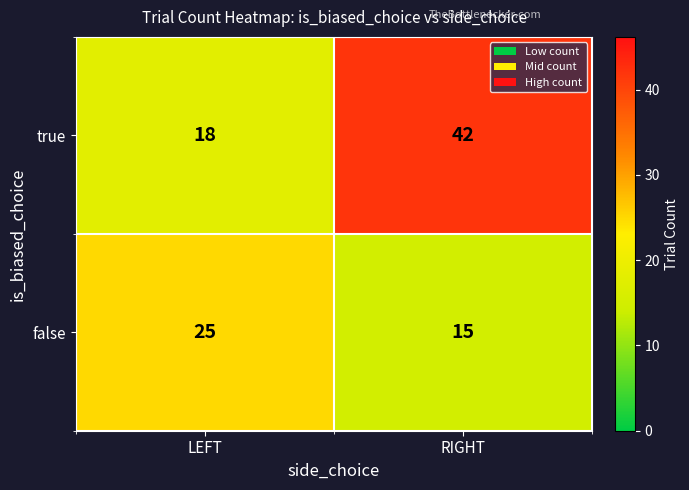

List the series in order of their peak value, lowest first.

false, true